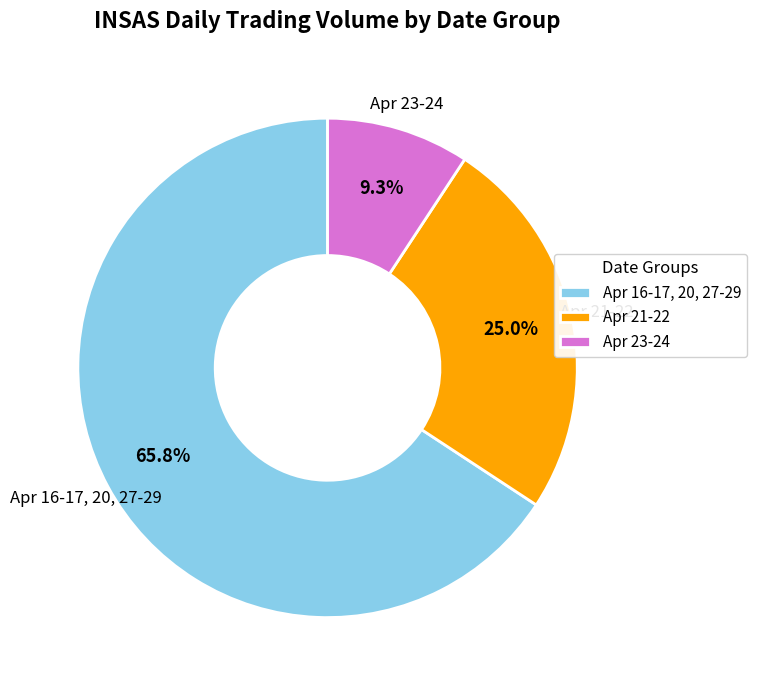

Does Apr 23-24 represent more than half of the total?

No